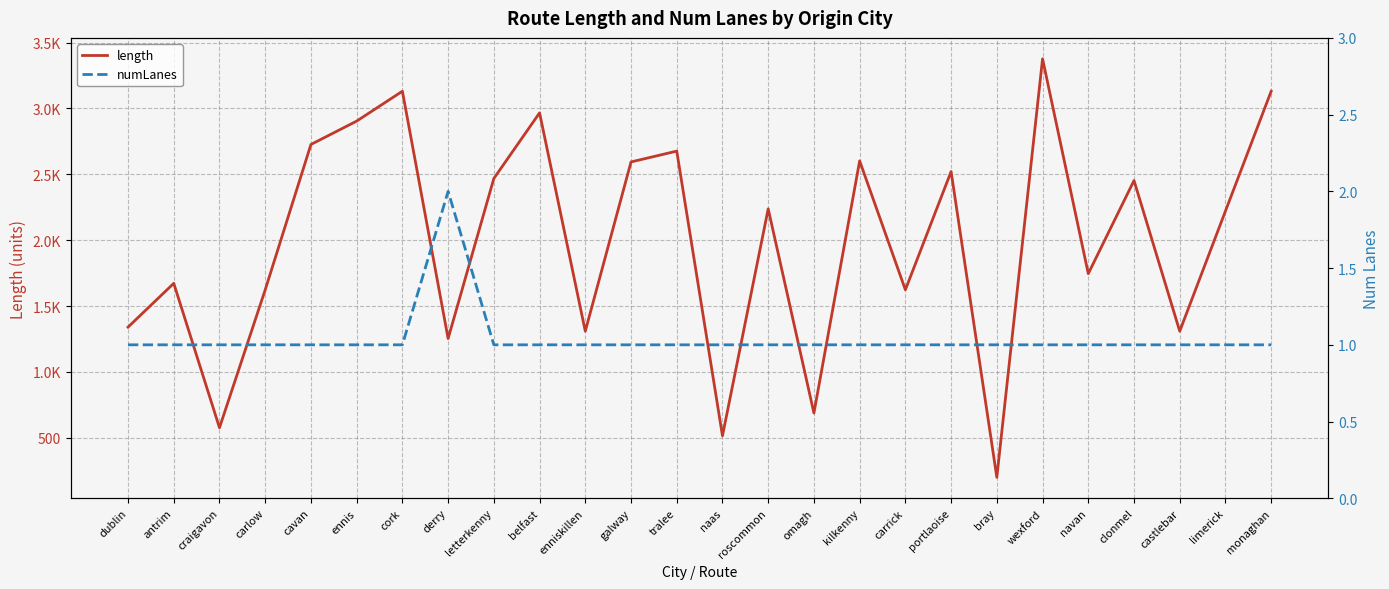

True or false: numLanes has more than 1 interior local peaks.

False